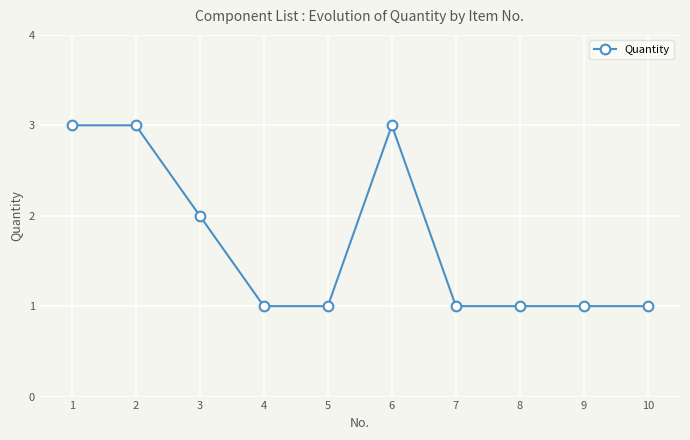

What is the value of the 9th point from the left?

1